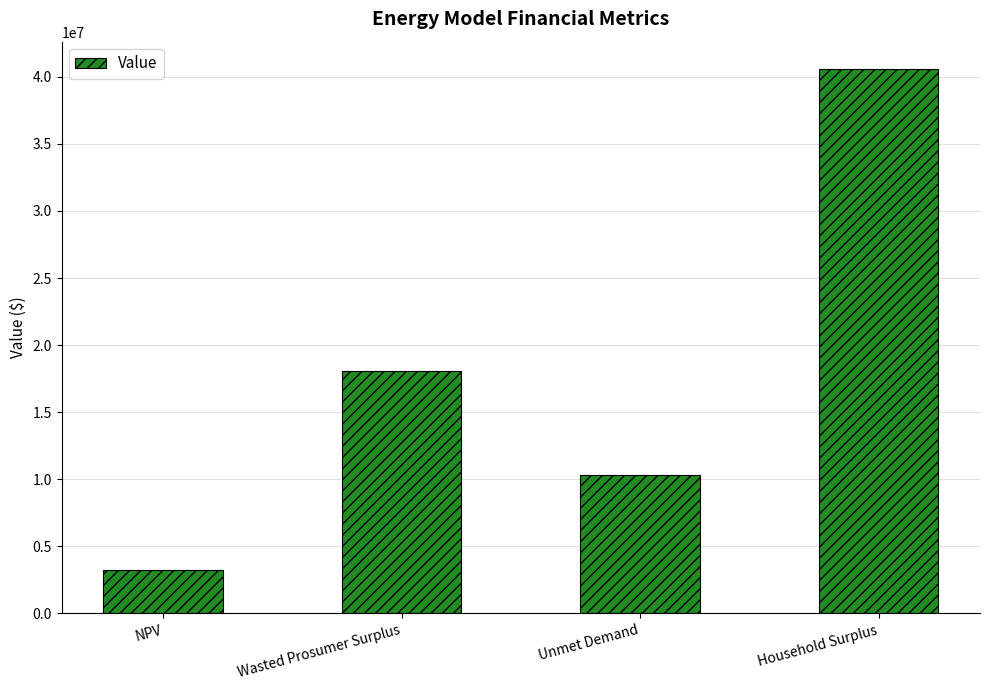

What is the maximum value shown in the chart?

40588555.1